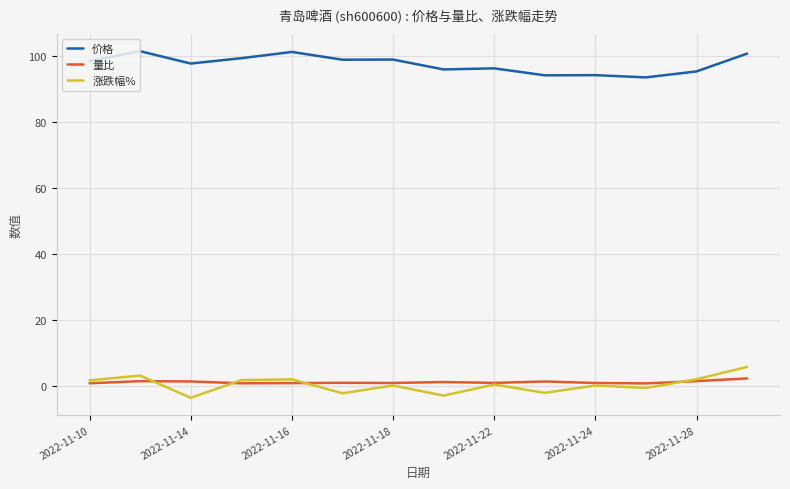

True or false: 量比 and 价格 intersect in this chart.

False